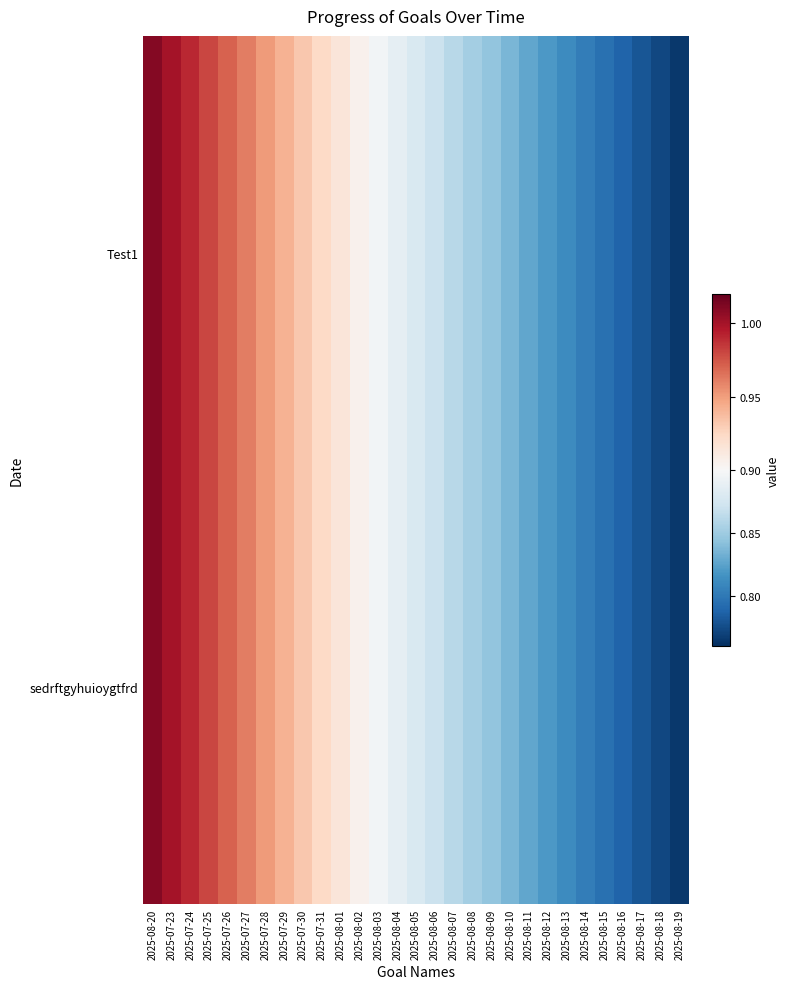

Reading right to left, transcribe all the data shown in this chart.

Test1: 2025-08-19=0.8	2025-08-18=0.8	2025-08-17=0.8	2025-08-16=0.8	2025-08-15=0.8	2025-08-14=0.8	2025-08-13=0.8	2025-08-12=0.8	2025-08-11=0.8	2025-08-10=0.8	2025-08-09=0.8	2025-08-08=0.9	2025-08-07=0.9	2025-08-06=0.9	2025-08-05=0.9	2025-08-04=0.9	2025-08-03=0.9	2025-08-02=0.9	2025-08-01=0.9	2025-07-31=0.9	2025-07-30=0.9	2025-07-29=0.9	2025-07-28=1.0	2025-07-27=1.0	2025-07-26=1.0	2025-07-25=1.0	2025-07-24=1.0	2025-07-23=1.0	2025-08-20=1.0
sedrftgyhuioygtfrd: 2025-08-19=0.8	2025-08-18=0.8	2025-08-17=0.8	2025-08-16=0.8	2025-08-15=0.8	2025-08-14=0.8	2025-08-13=0.8	2025-08-12=0.8	2025-08-11=0.8	2025-08-10=0.8	2025-08-09=0.8	2025-08-08=0.9	2025-08-07=0.9	2025-08-06=0.9	2025-08-05=0.9	2025-08-04=0.9	2025-08-03=0.9	2025-08-02=0.9	2025-08-01=0.9	2025-07-31=0.9	2025-07-30=0.9	2025-07-29=0.9	2025-07-28=1.0	2025-07-27=1.0	2025-07-26=1.0	2025-07-25=1.0	2025-07-24=1.0	2025-07-23=1.0	2025-08-20=1.0